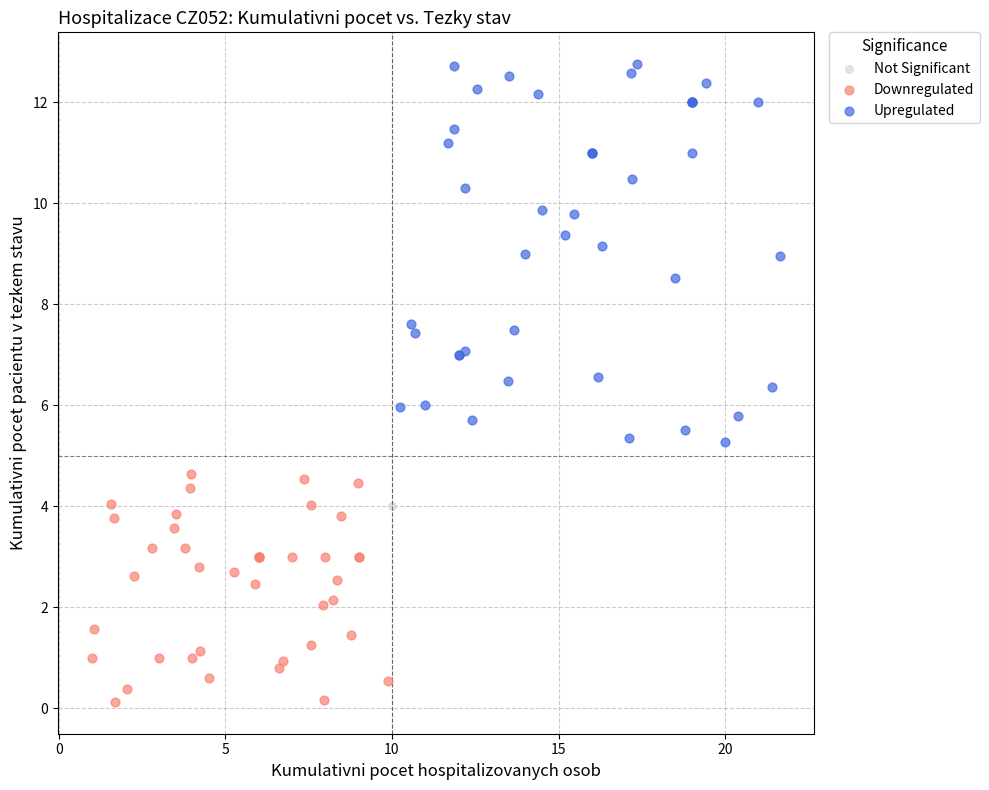

What are all the series names shown in the legend?

Not Significant, Downregulated, Upregulated